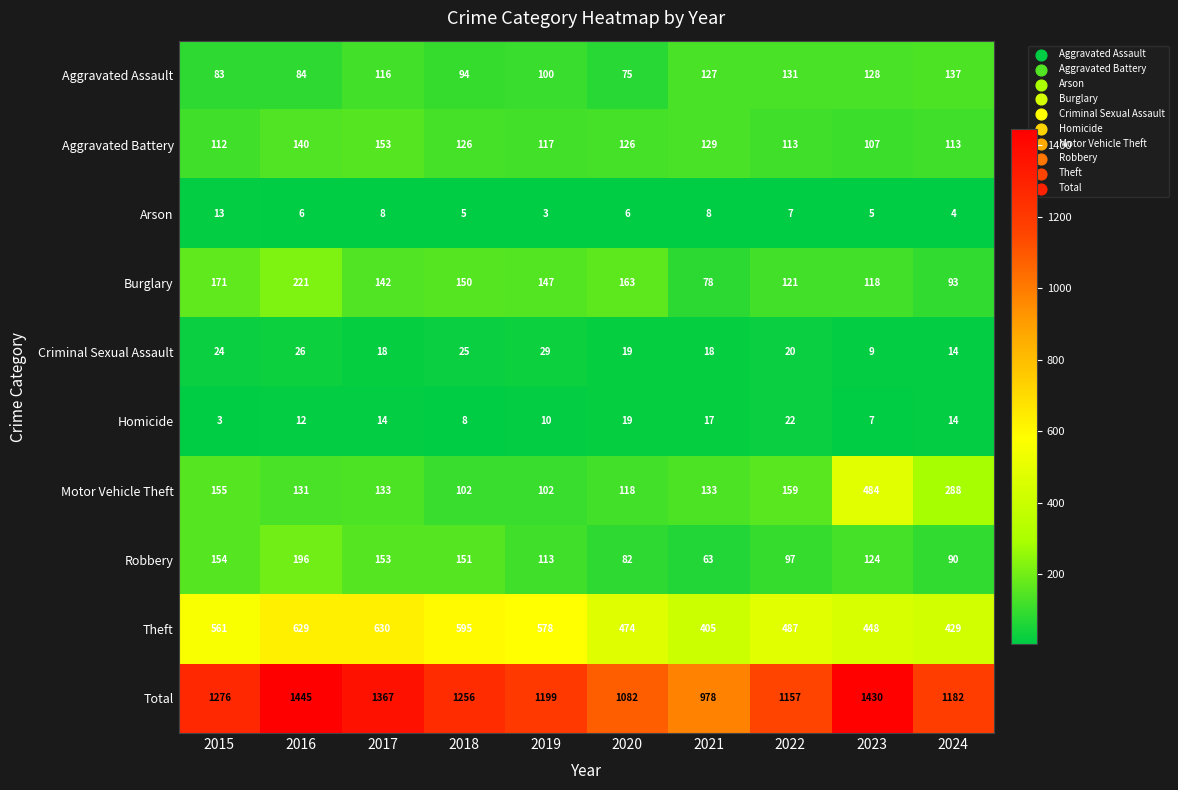

Between 2015 and 2020, which series saw the biggest shift?

Total